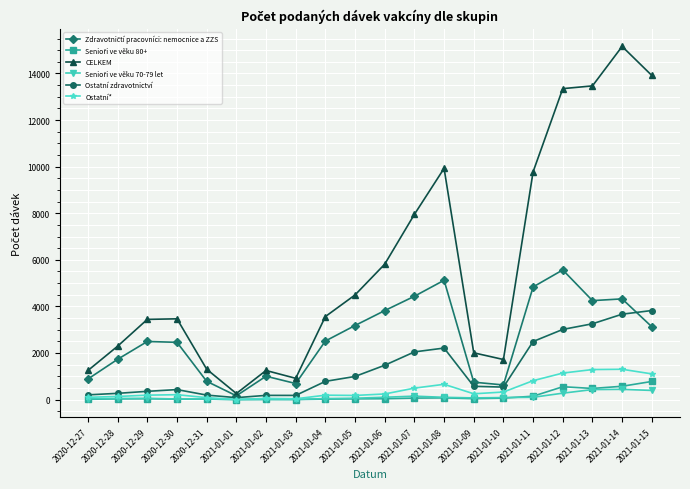

Which series has the largest total across all categories?

CELKEM